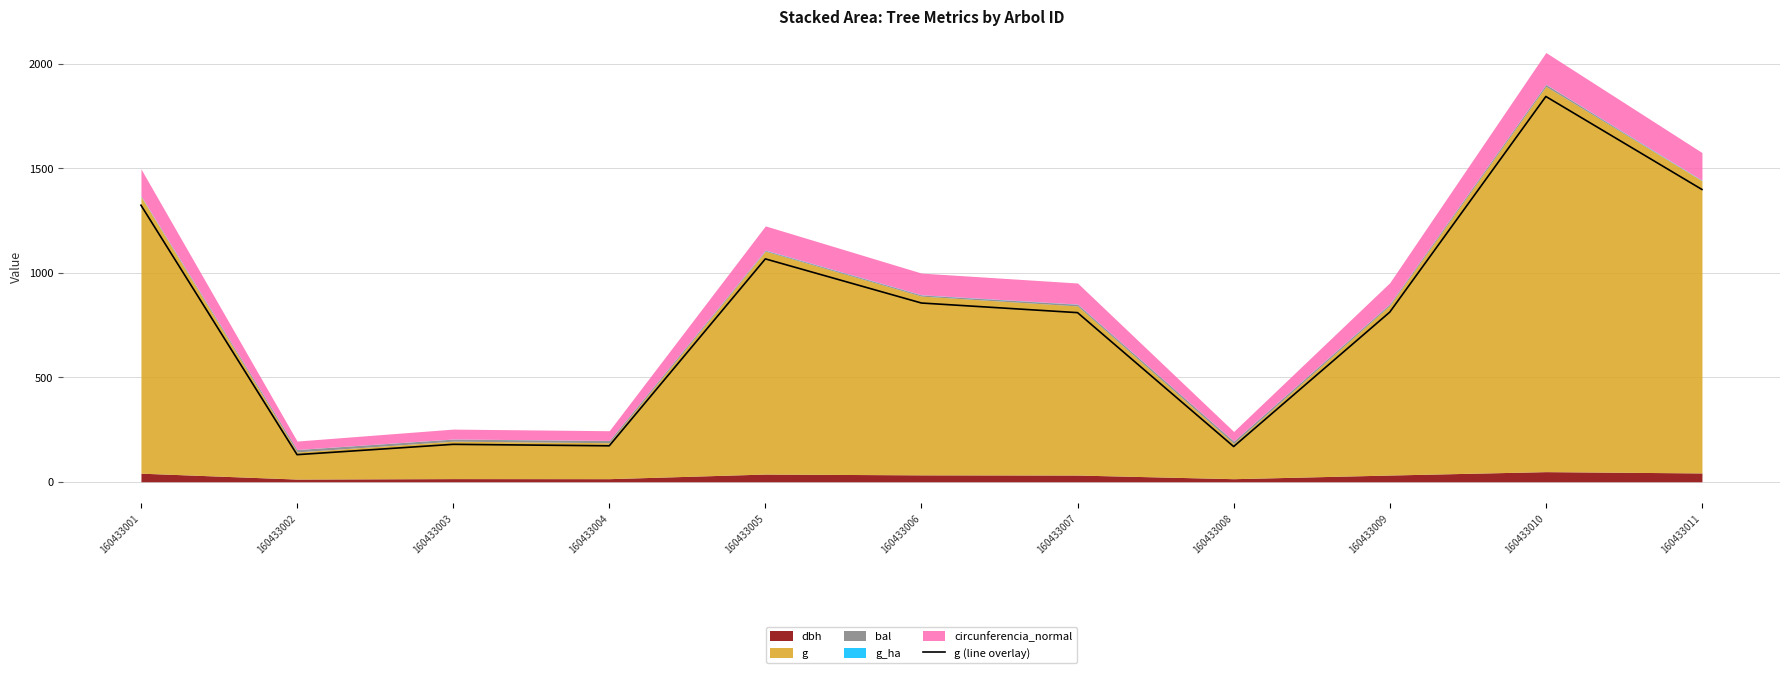

What is the difference between the maximum and minimum values?

1714.0